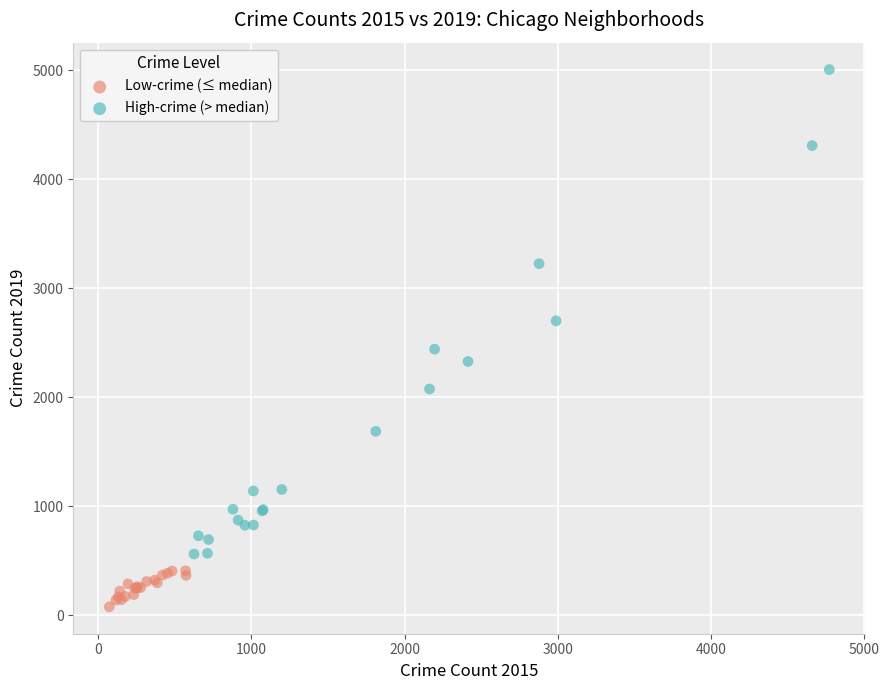

Which series contains the lowest Y value?

Low-crime (≤ median)